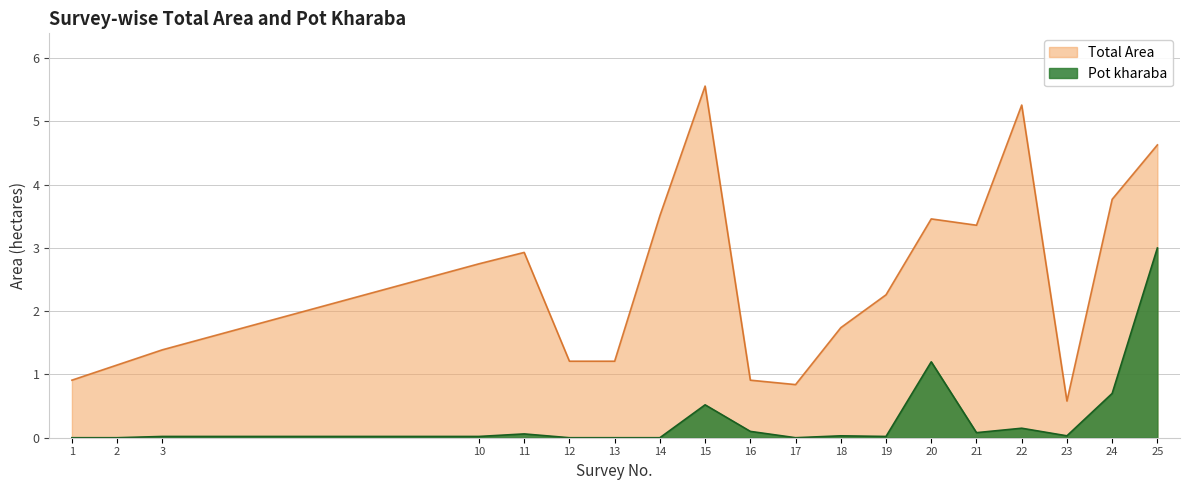

Where is the first local maximum for Pot kharaba?

11